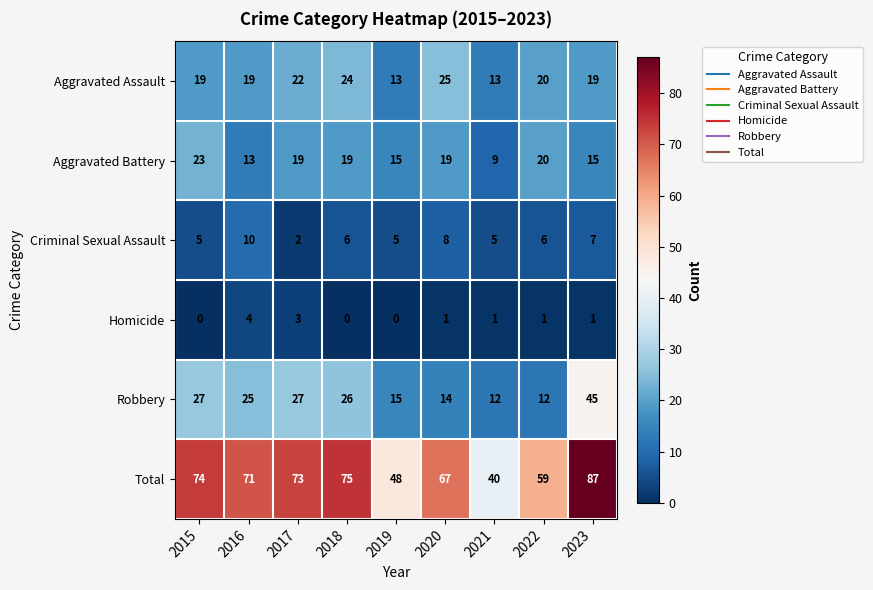

What is the average value of the Aggravated Battery series?

17